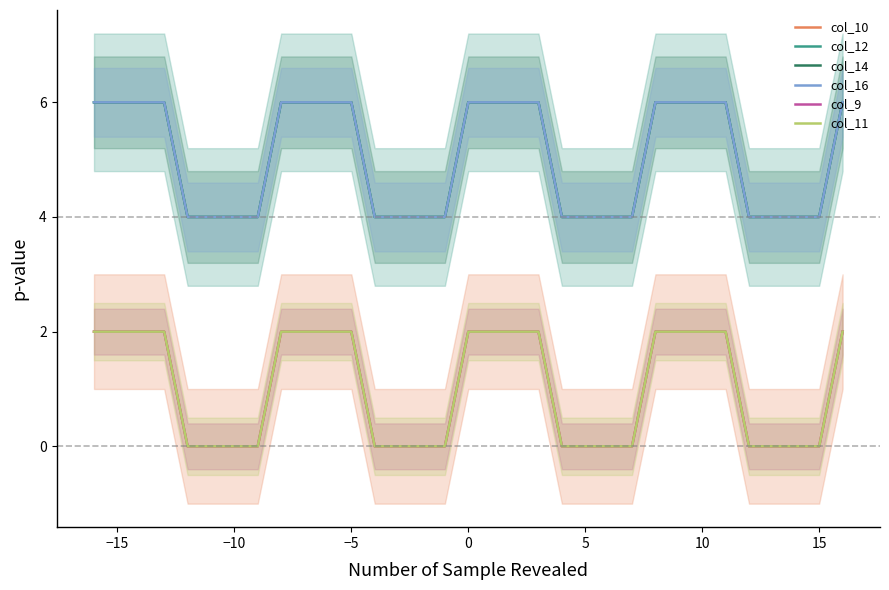

What is the difference between the maximum and second lowest values in the col_12 series?

2